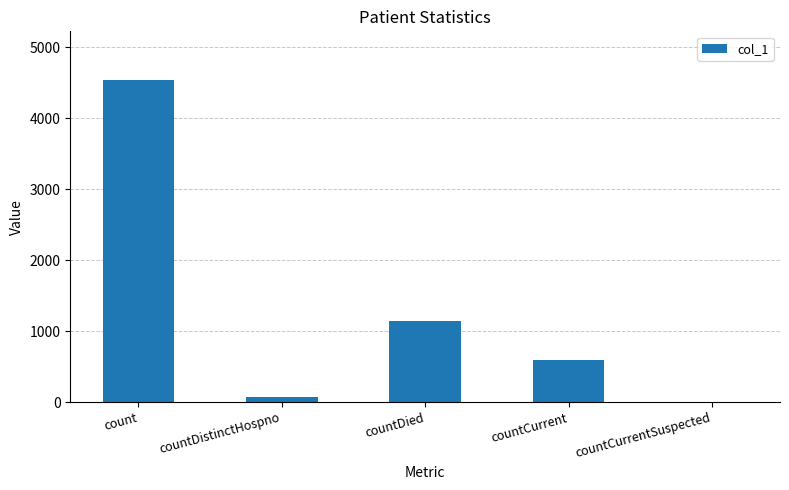

What is the difference between the values at countDied and countCurrentSuspected?

1139